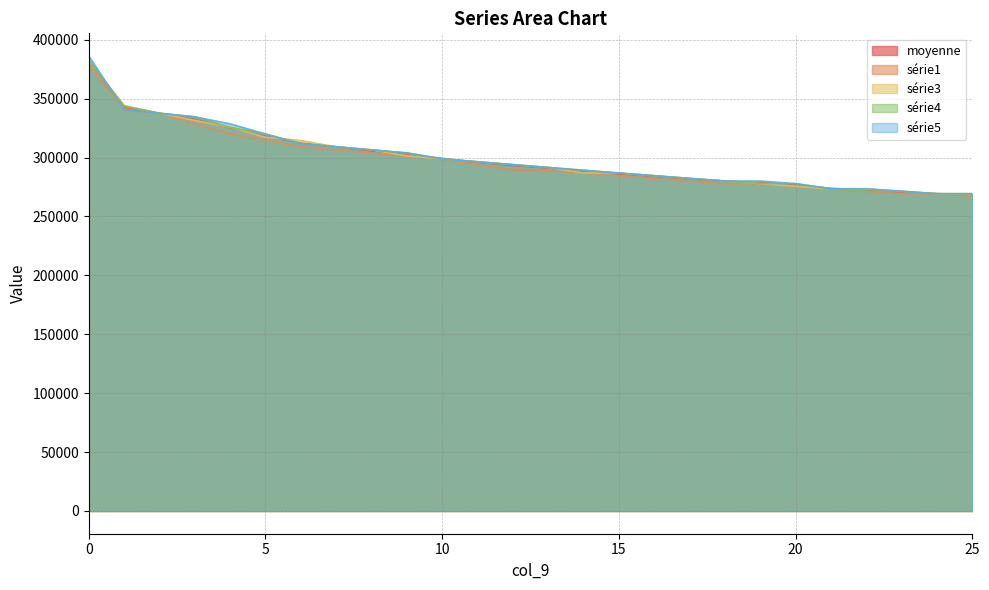

Count the number of data series in this chart.

5